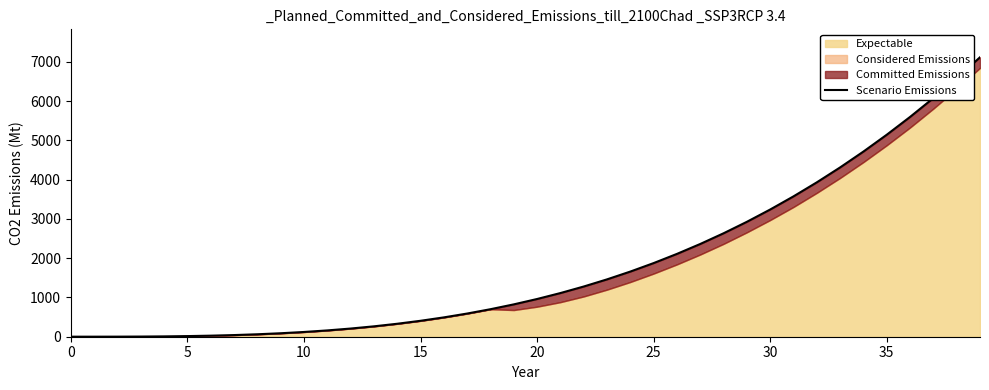

Reading right to left, list all the values displayed in this chart.

7119.3	6585.6	6079.4	5599.7	5146.0	4717.5	4313.4	3933.2	3575.9	3241.0	2927.7	2635.2	2363.0	2110.1	1876.0	1659.9	1461.0	1278.8	1112.3	961.0	824.1	700.8	590.6	492.5	406.0	330.3	264.6	208.4	160.7	121.0	88.5	62.4	42.2	26.9	16.0	8.7	4.2	2.0	1.1	1.0